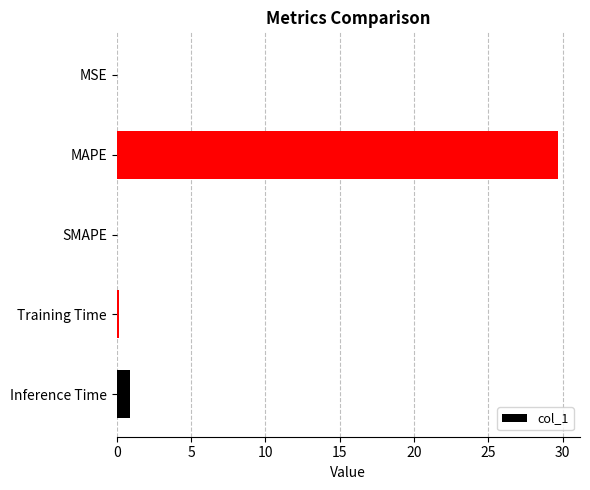

What is the sum of all values?

30.8